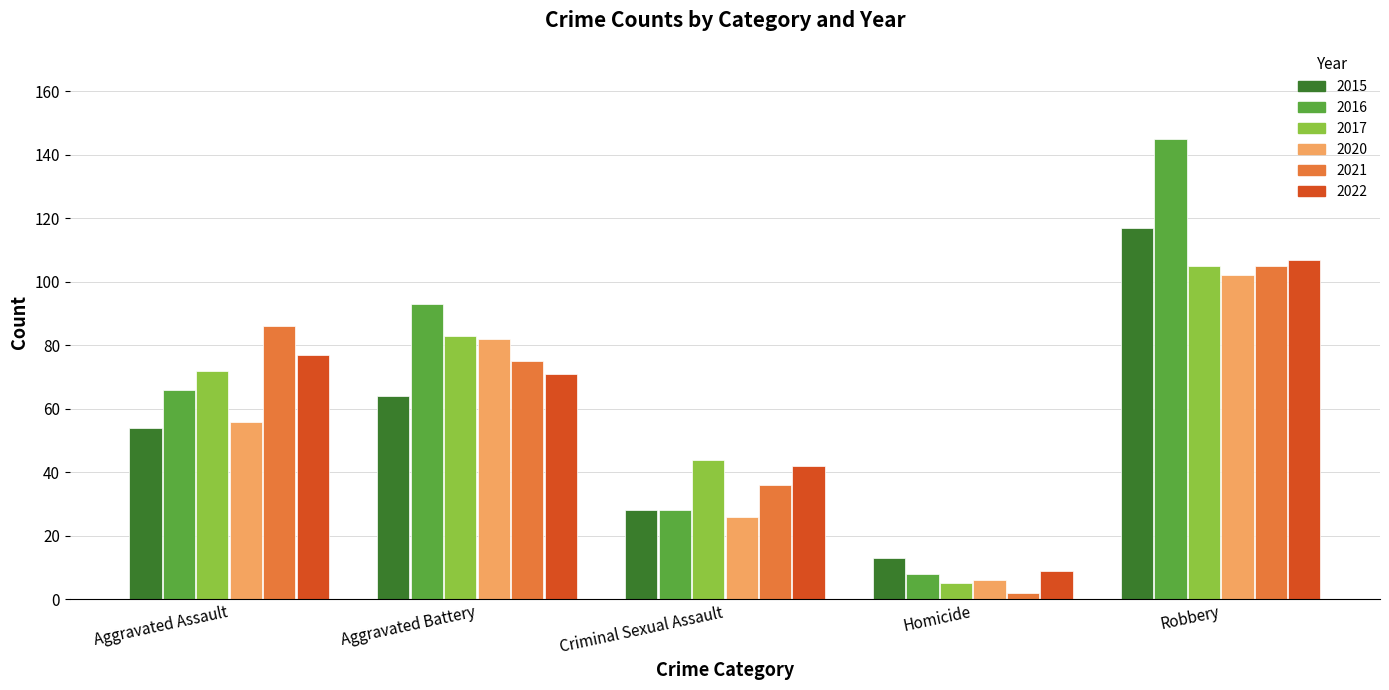

How many data points does each series have?

5